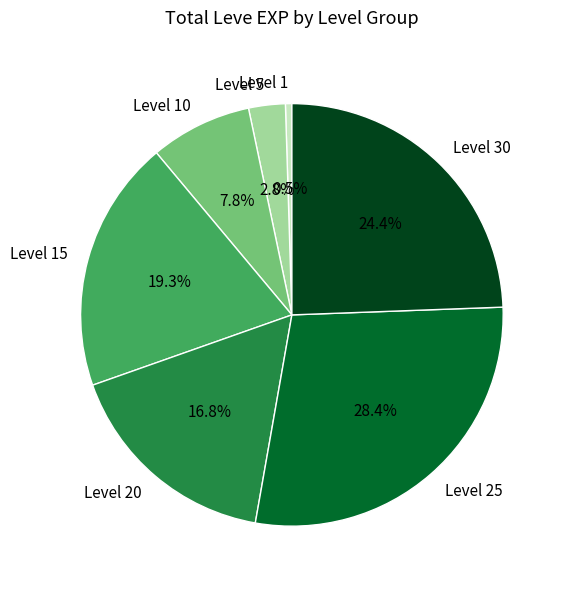

Approximately how many times larger is the value at Level 25 compared to Level 15?

1.5